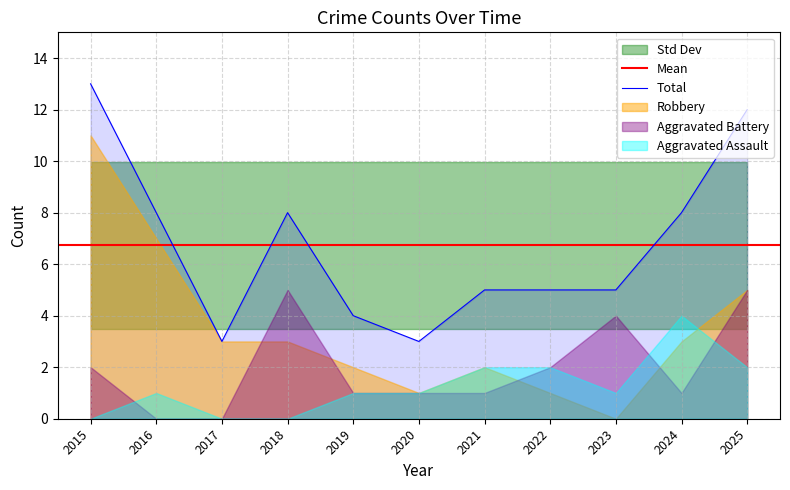

How many data points in Aggravated Assault are above 1?

4